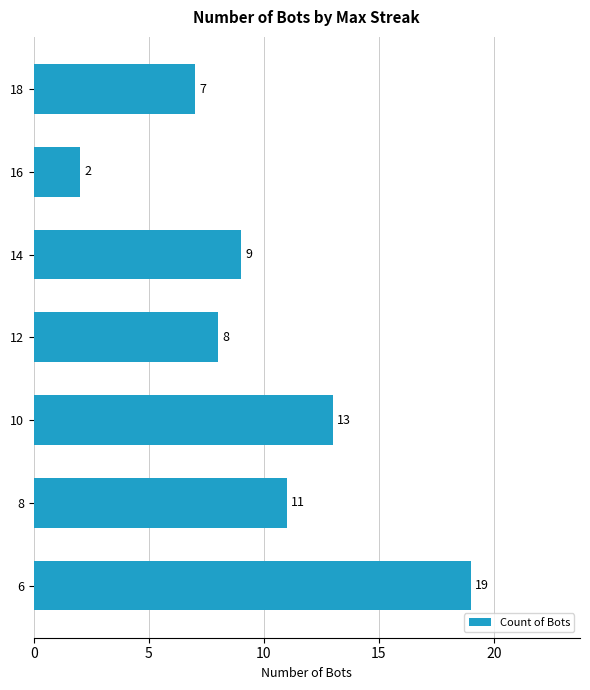

What is the value of the 2nd bar from the top?

2